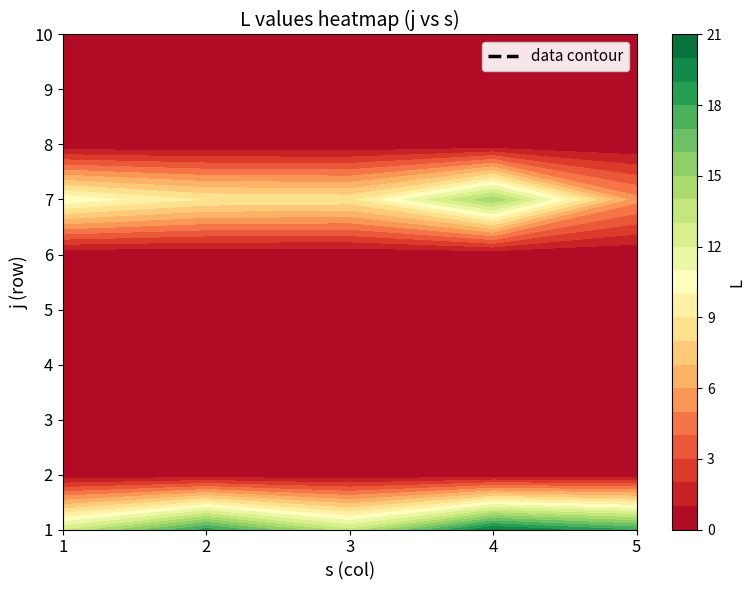

Which has a higher value, 2 or 1?

1